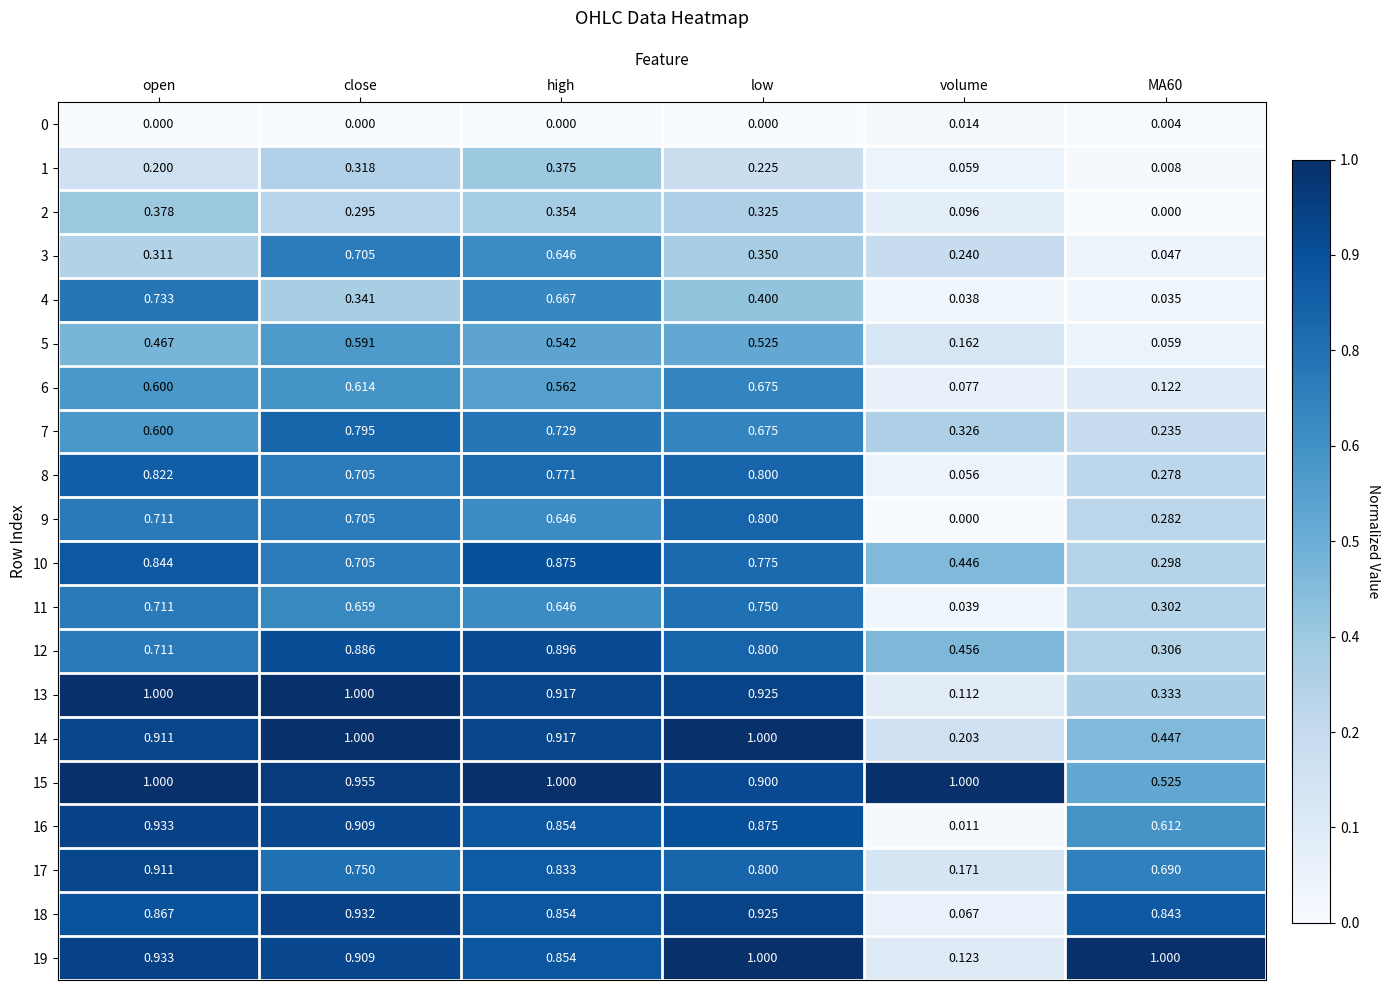

How many series are shown in this chart?

20